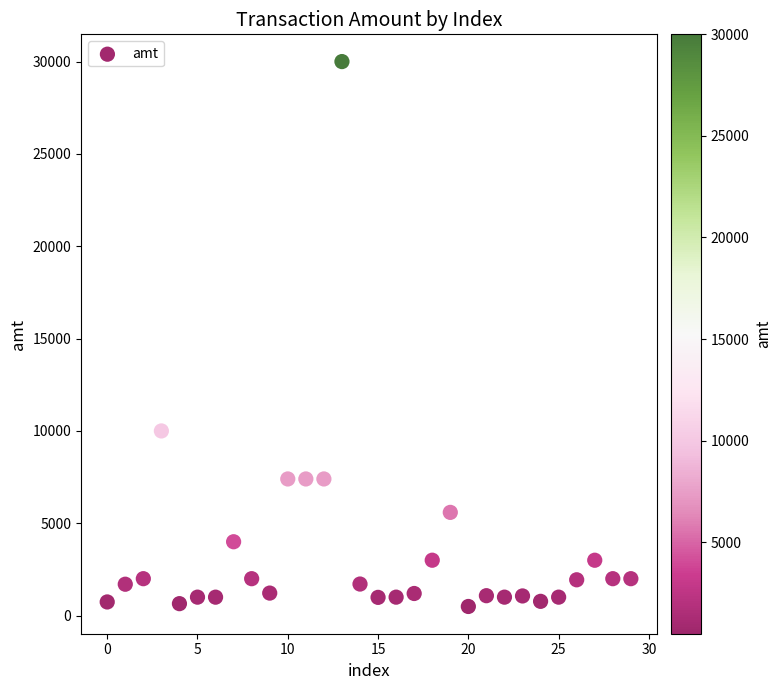

What Y value in the scatter plot is closest to 15247?

10000.0